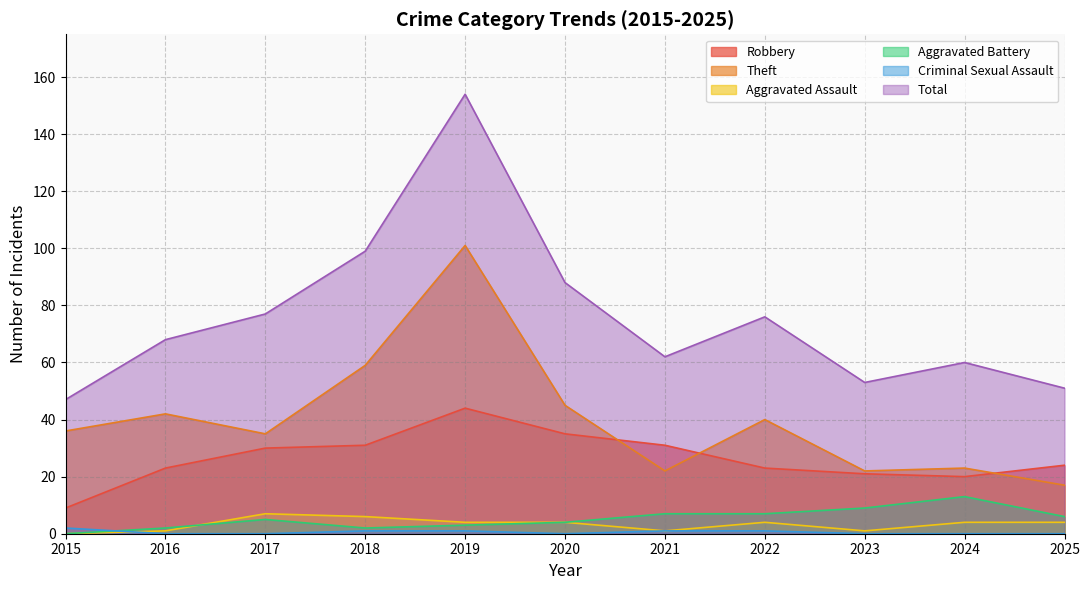

At which label is Total closest to 100?

2018